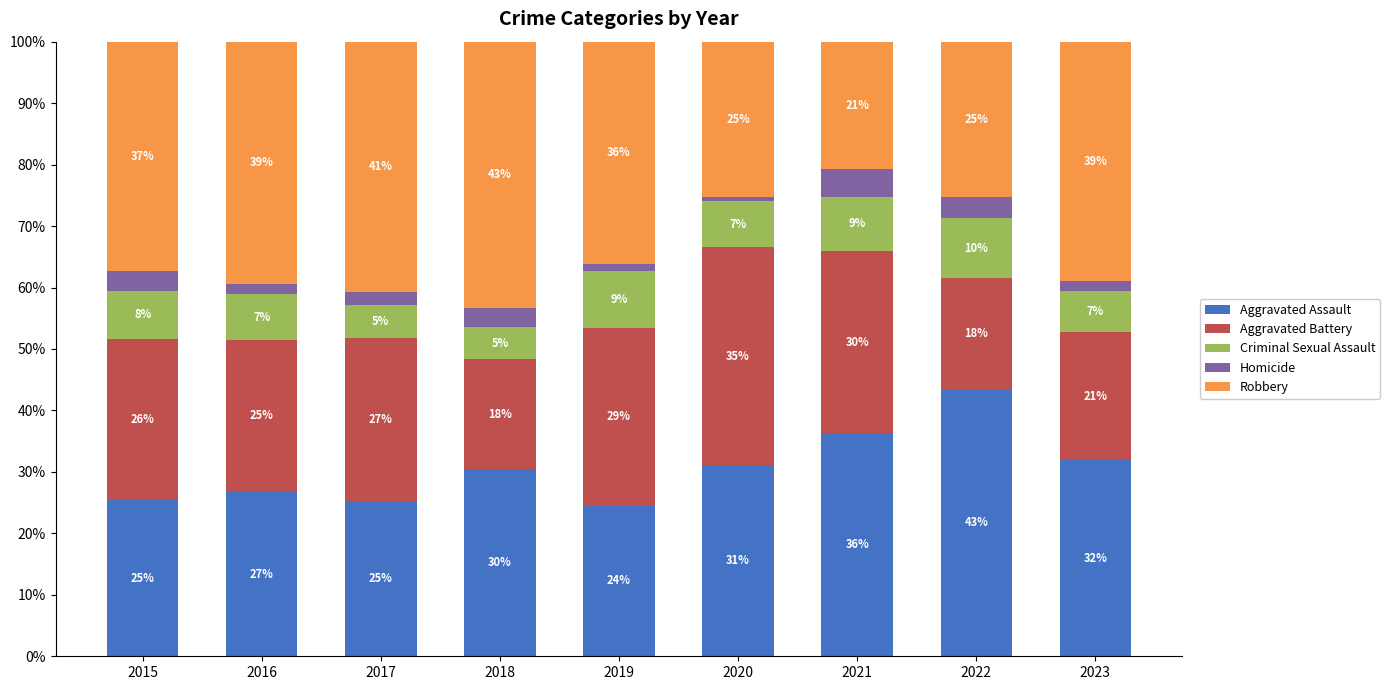

Does the chart contain stacked bars?

Yes